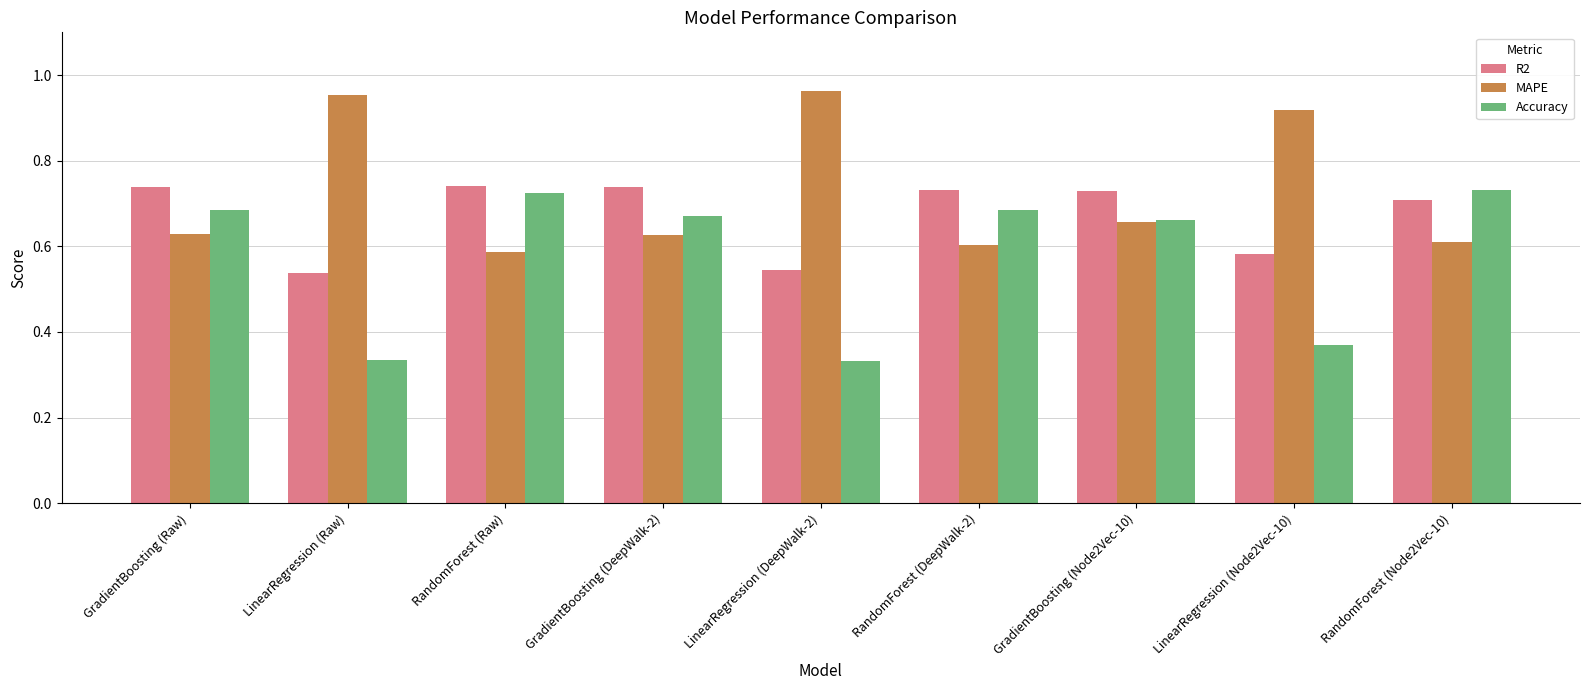

True or false: MAPE has a value of 1.1 at GradientBoosting (Node2Vec-10).

False